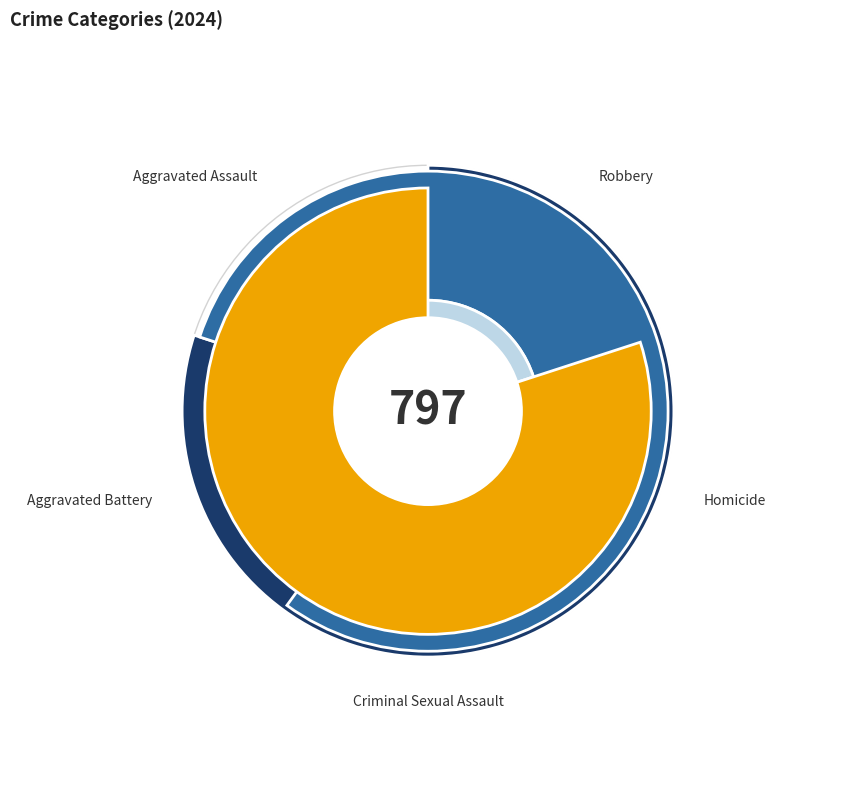

How many segments does this pie chart have?

5